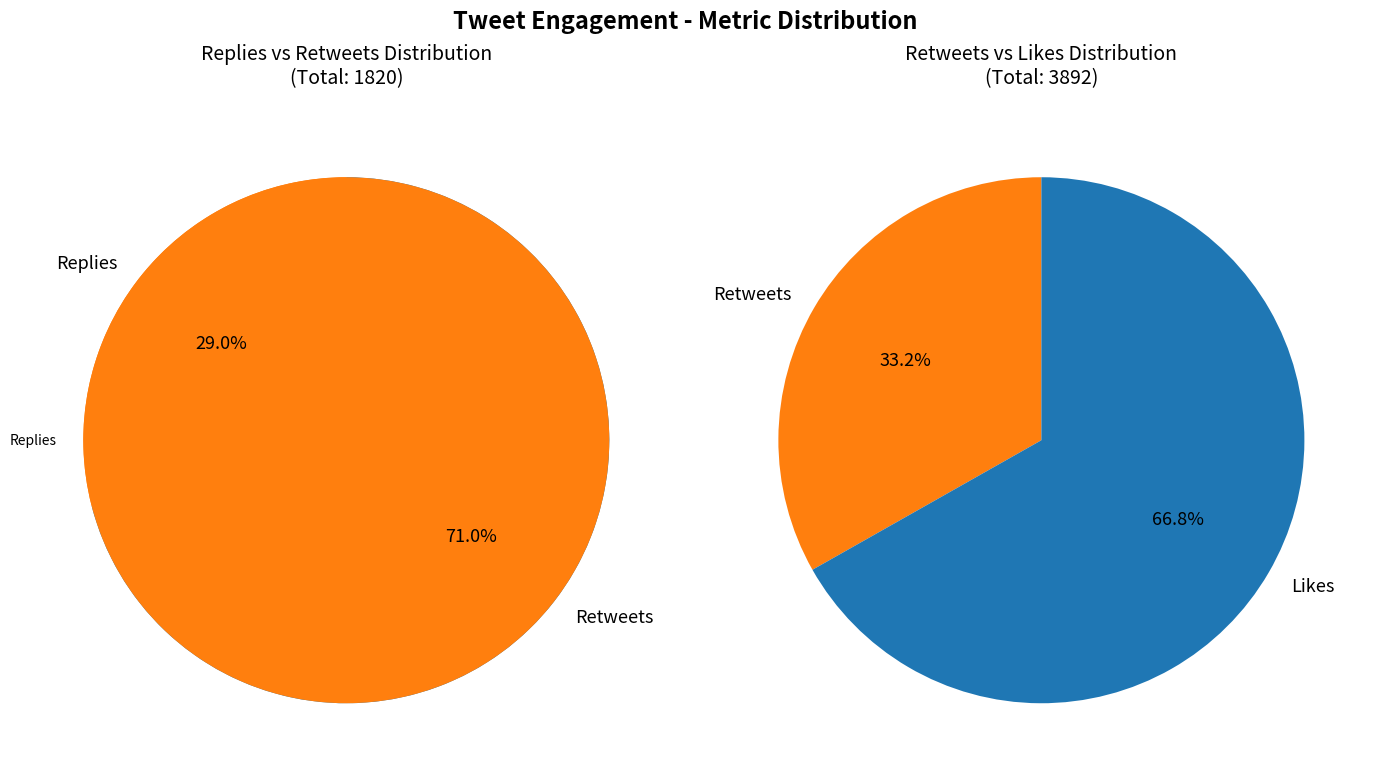

Is 11 the majority of the pie?

No